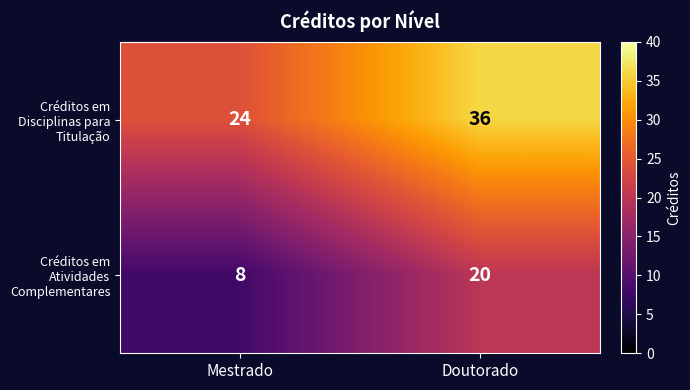

What is the highest value of the Créditos em Disciplinas para Titulação series?

36